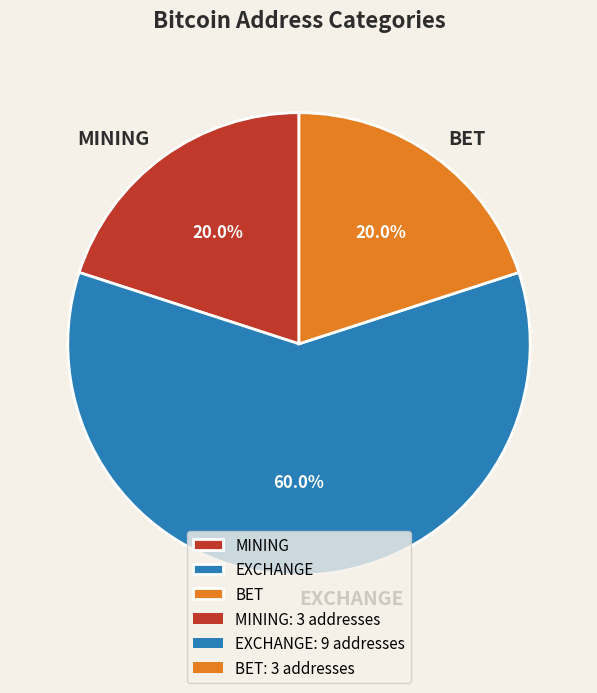

Which has a higher value, MINING or EXCHANGE?

EXCHANGE